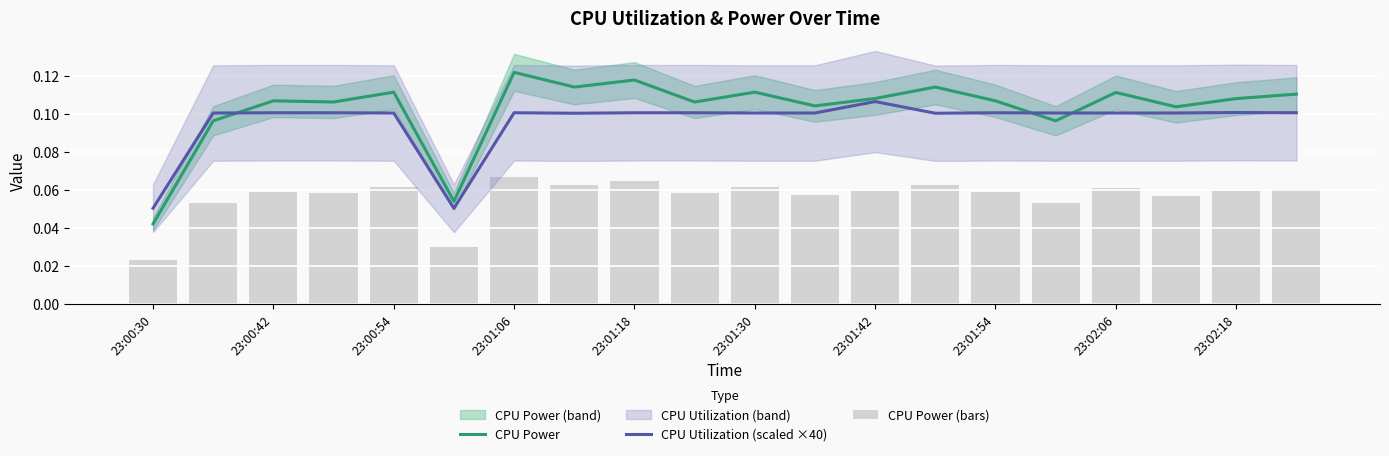

The value of CPU Utilization (scaled ×40) at 23:02:06 is 0.0. True or false?

False